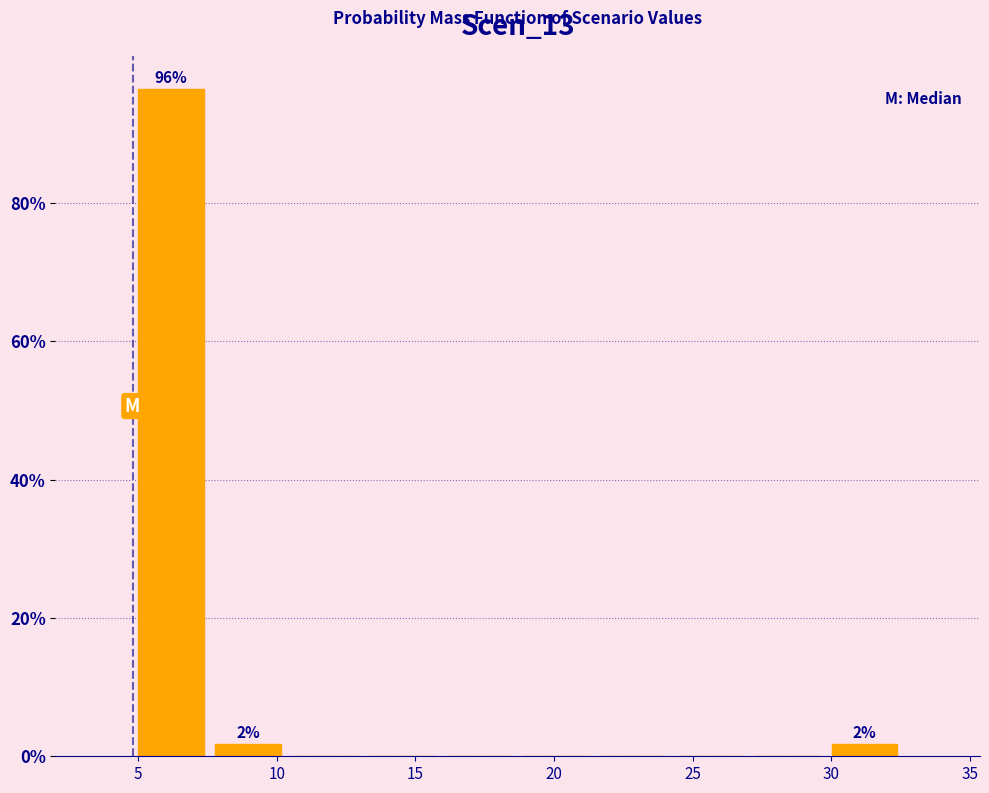

Which range on the x-axis has the tallest bar?

5.0 to 7.5